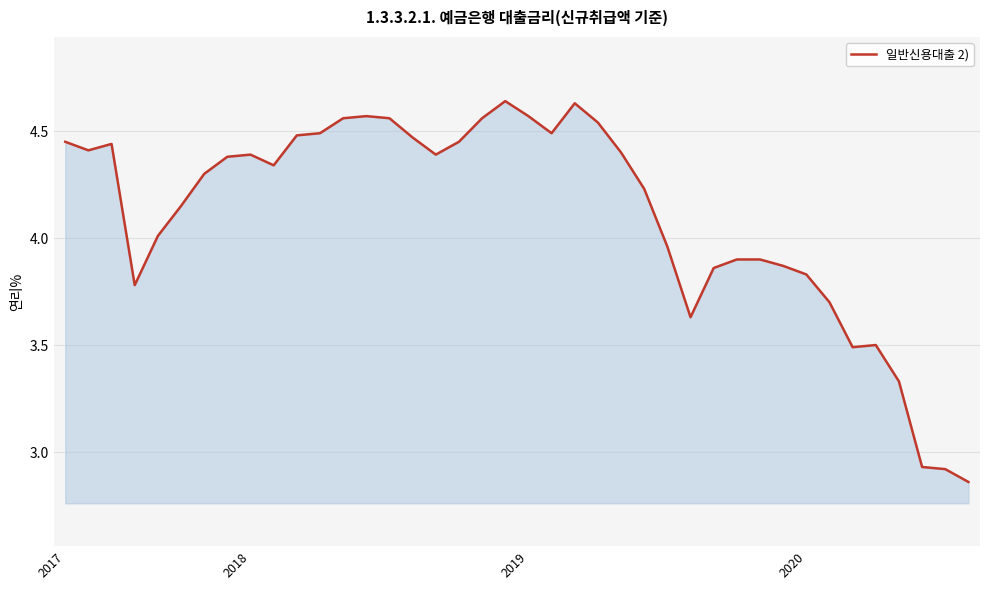

What is the difference between the maximum and minimum values?

1.8